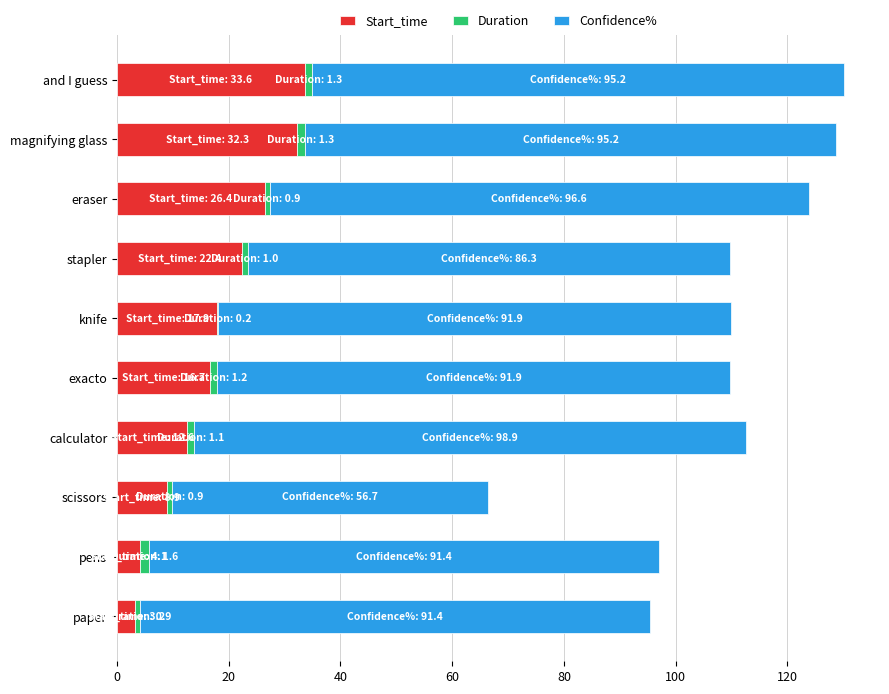

What is the highest value of the Start_time series?

33.6